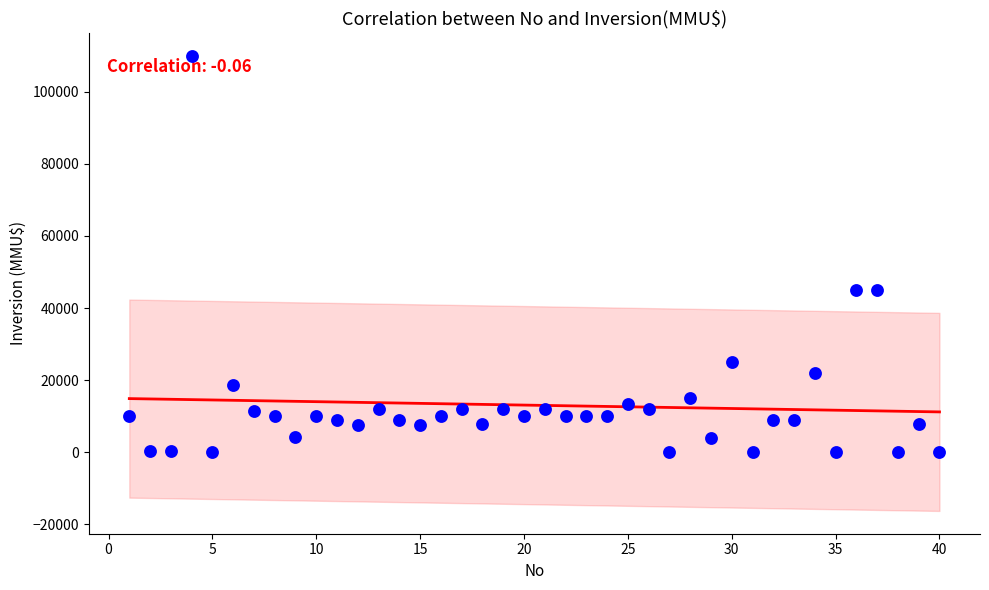

What is the range of Y values (max minus min)?

110000